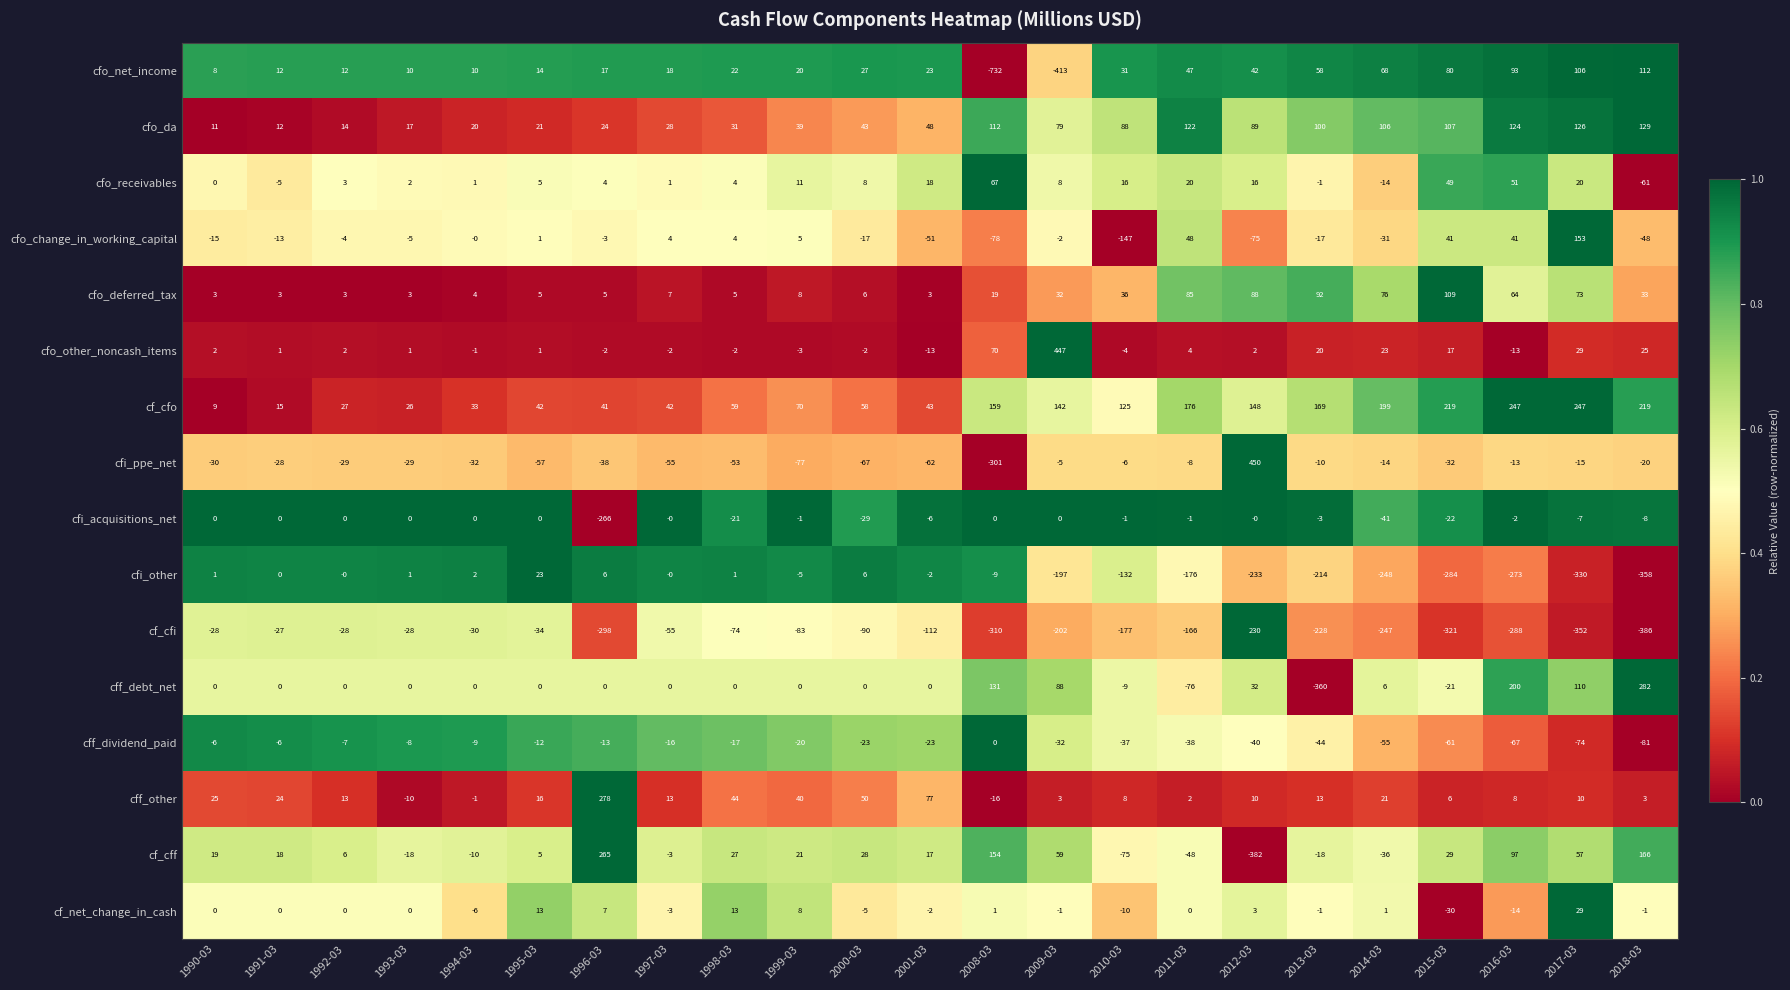

Which series has the largest range (max minus min)?

cfo_net_income